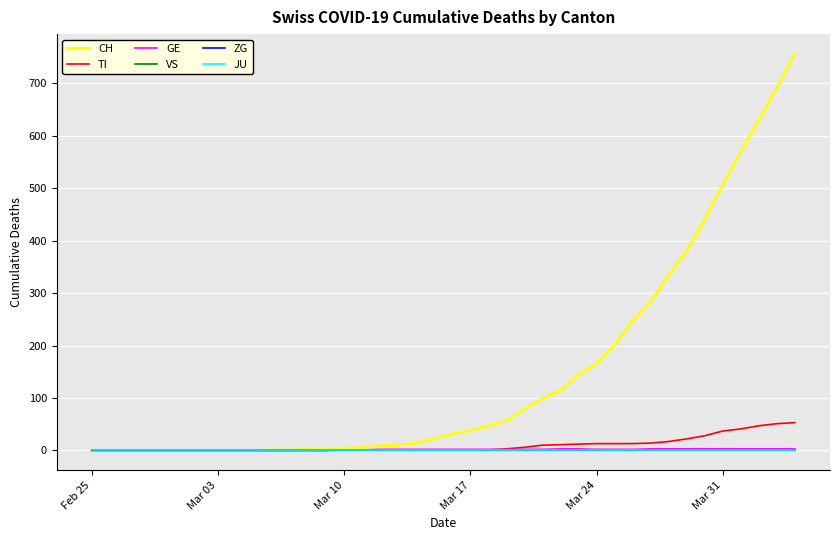

Which series has the widest spread of values?

CH